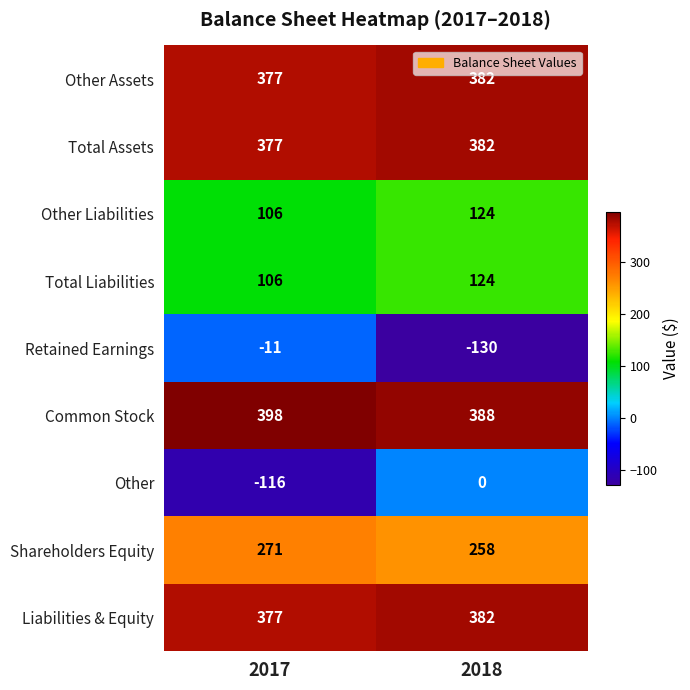

What is the average value of the Total Assets series?

380